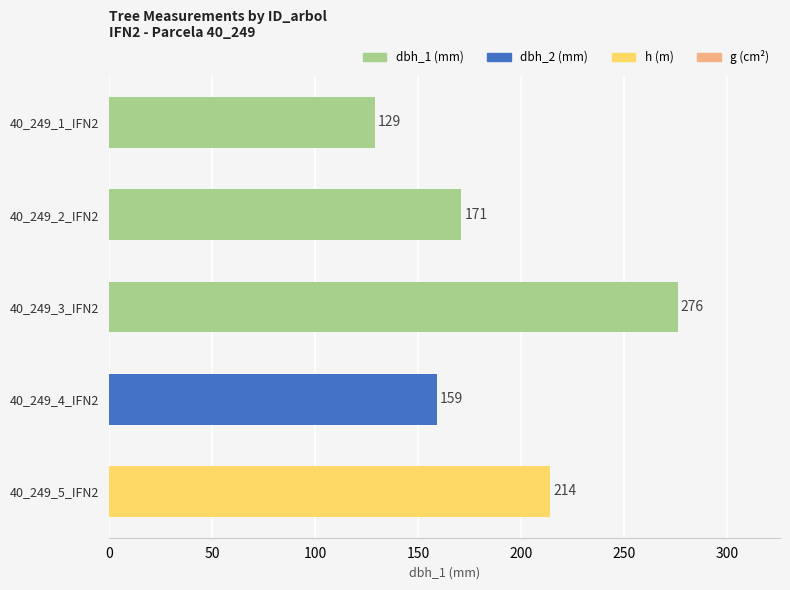

Between 40_249_5_IFN2 and 40_249_2_IFN2, which is larger?

40_249_5_IFN2